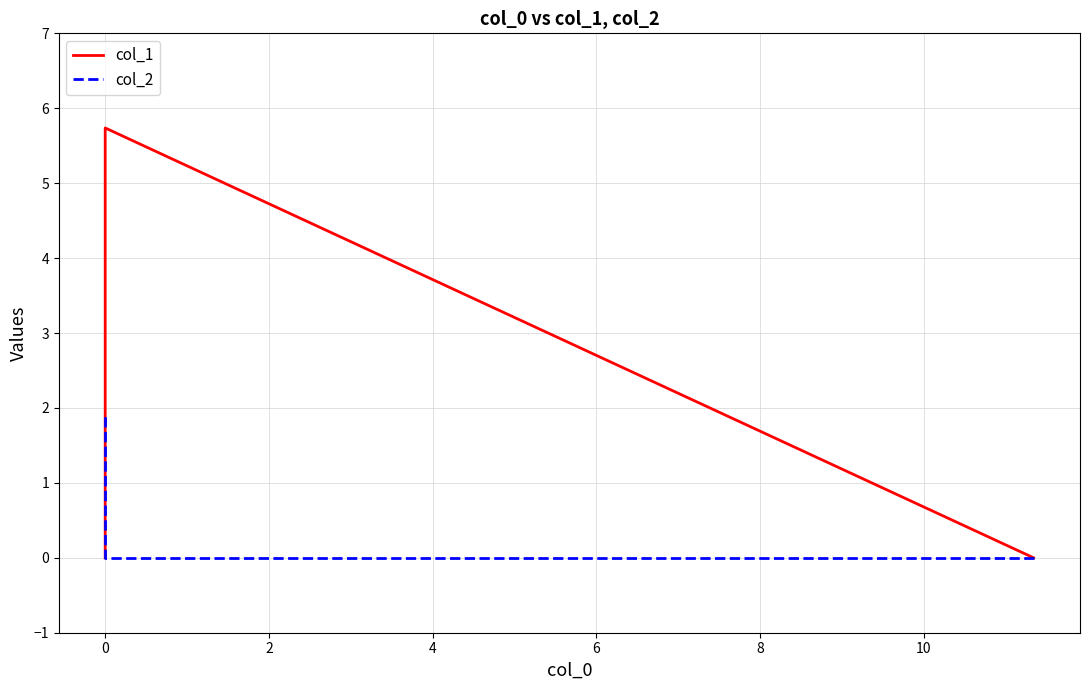

Which series has the largest range (max minus min)?

col_1